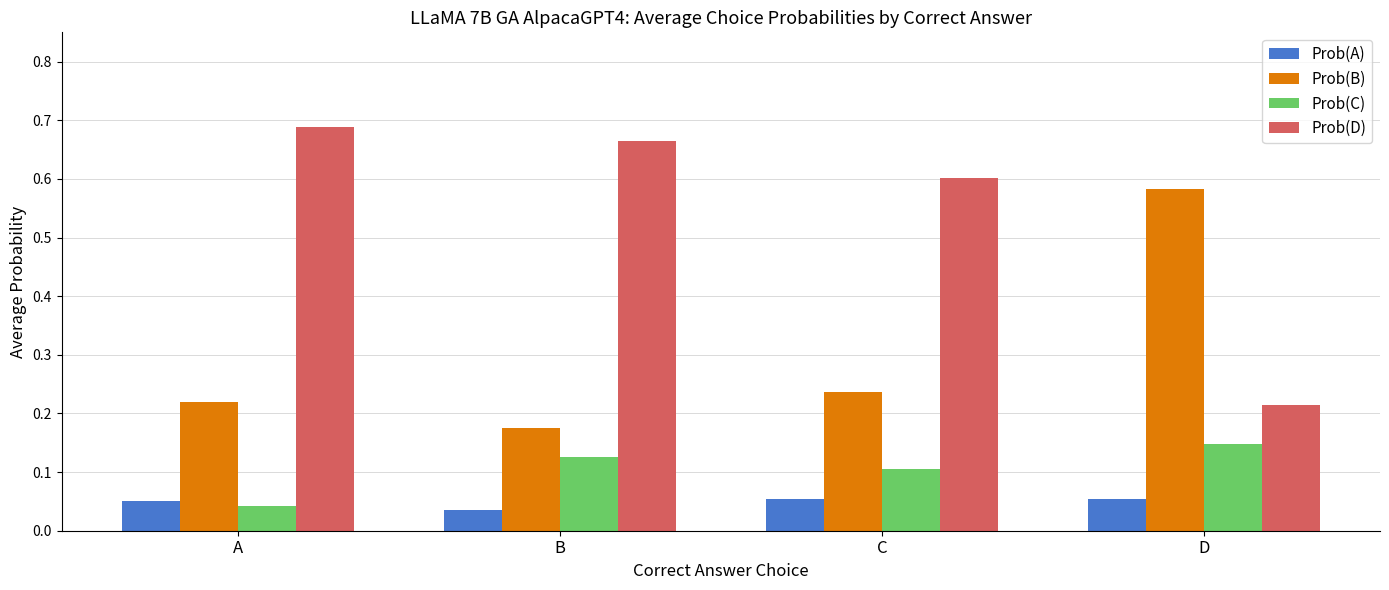

What are all the series names shown in the legend?

Prob(A), Prob(B), Prob(C), Prob(D)